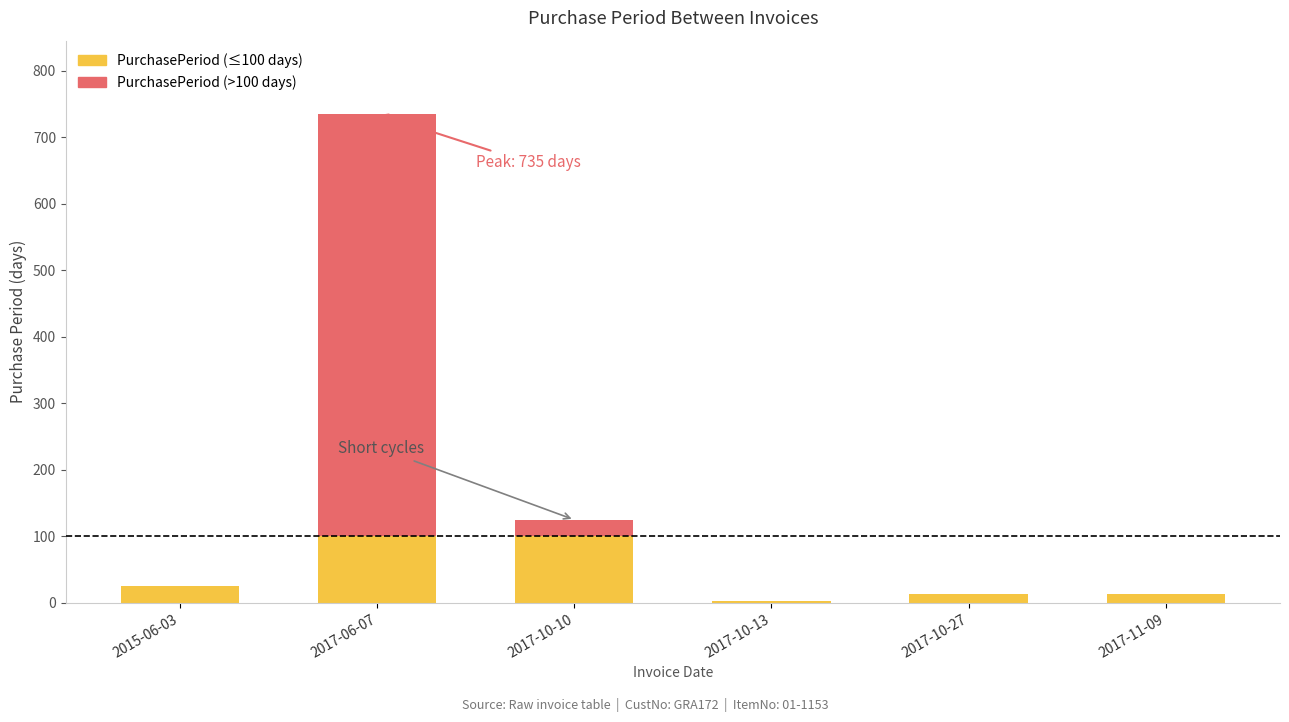

Reading left to right, list all the values displayed in this chart.

26	735	125	3	14	13